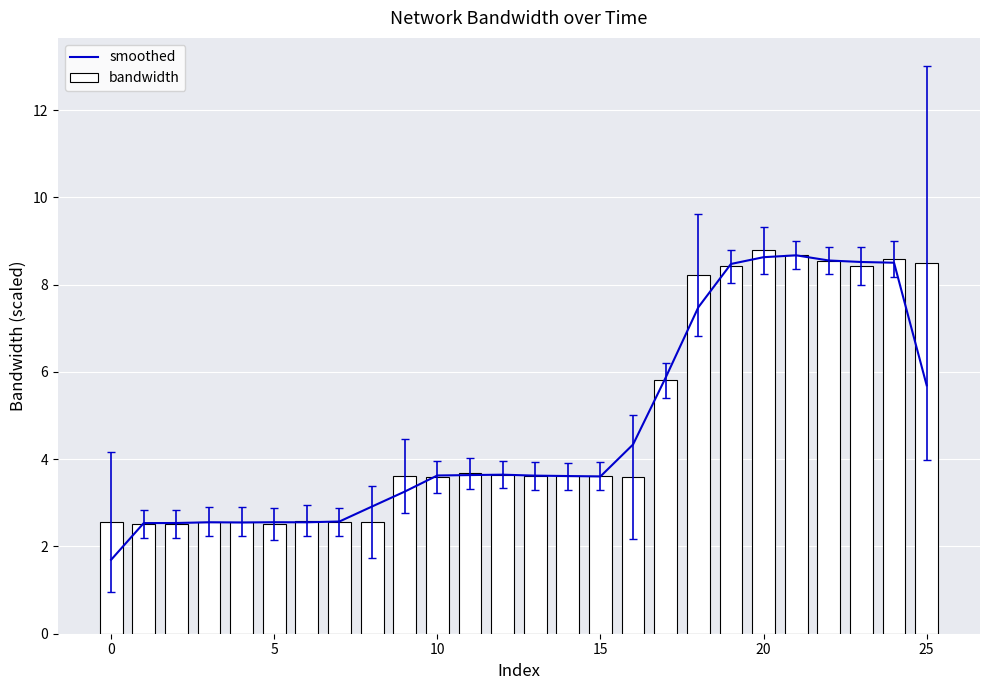

Is it true that bandwidth equals 8.5 at 25?

True